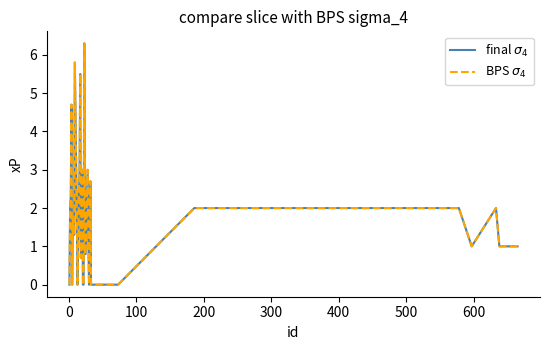

What is the difference between the maximum and second lowest values in the BPS $\sigma_4$ series?

6.3